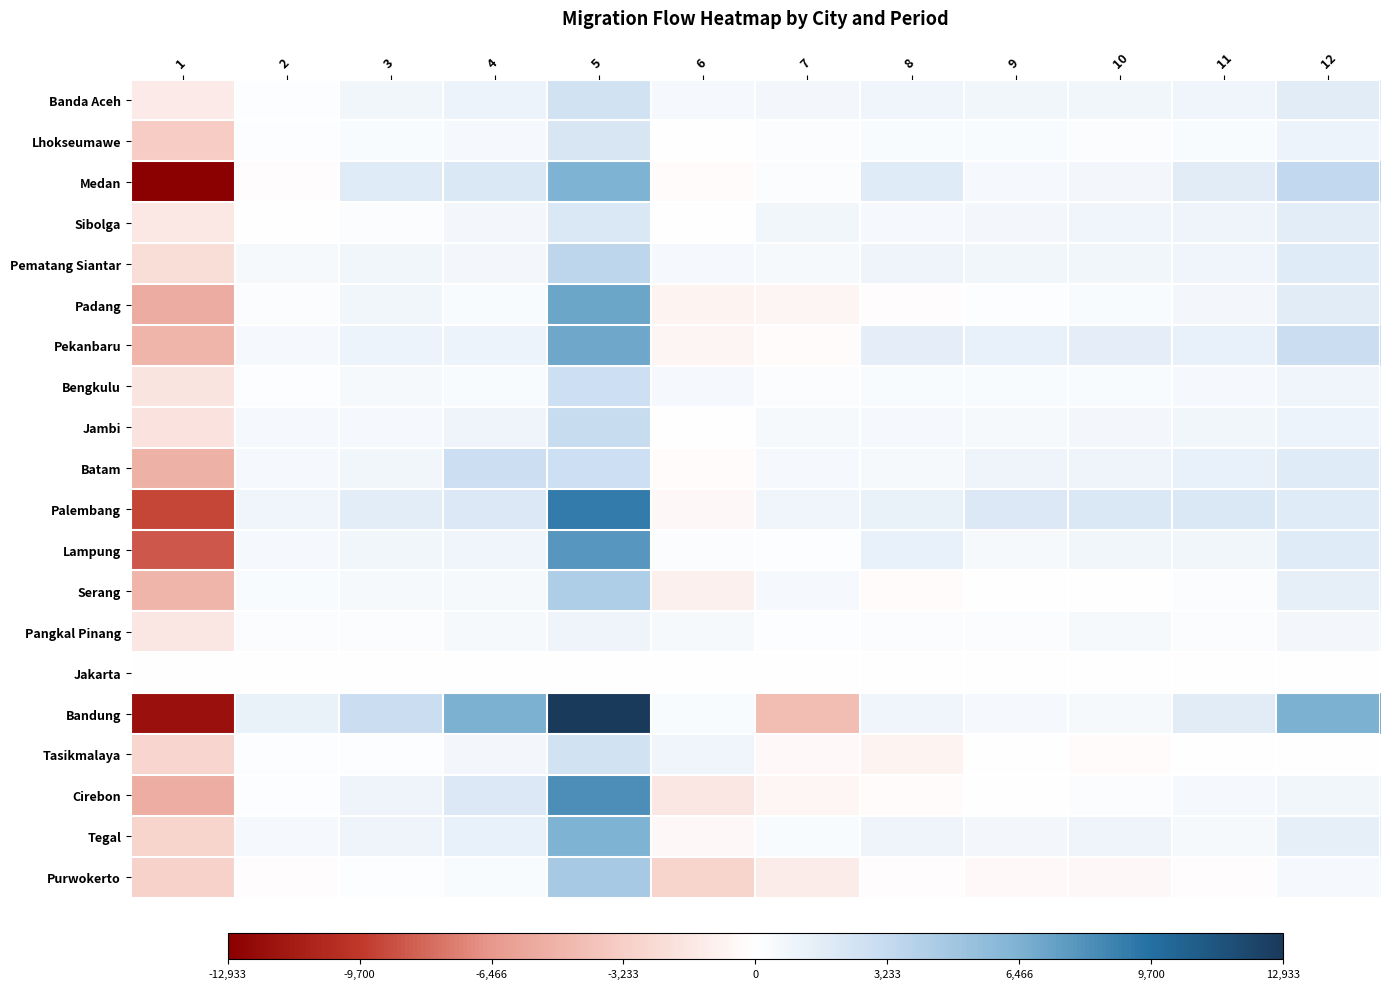

What is the total value across all series at 7?

-1649